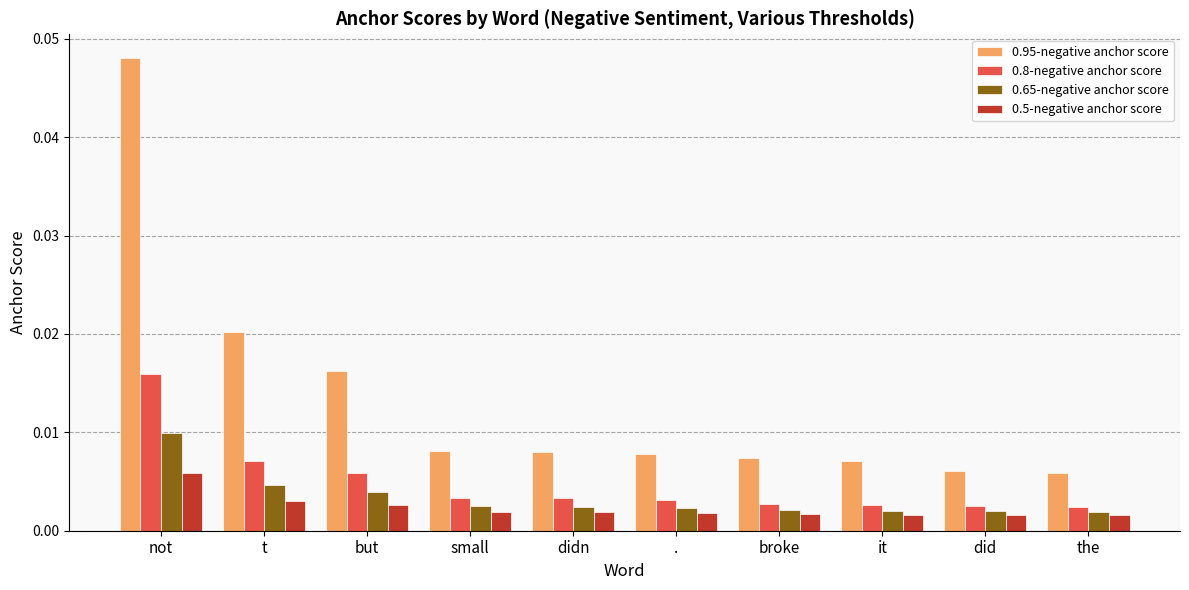

What are all the series names shown in the legend?

0.95-negative anchor score, 0.8-negative anchor score, 0.65-negative anchor score, 0.5-negative anchor score